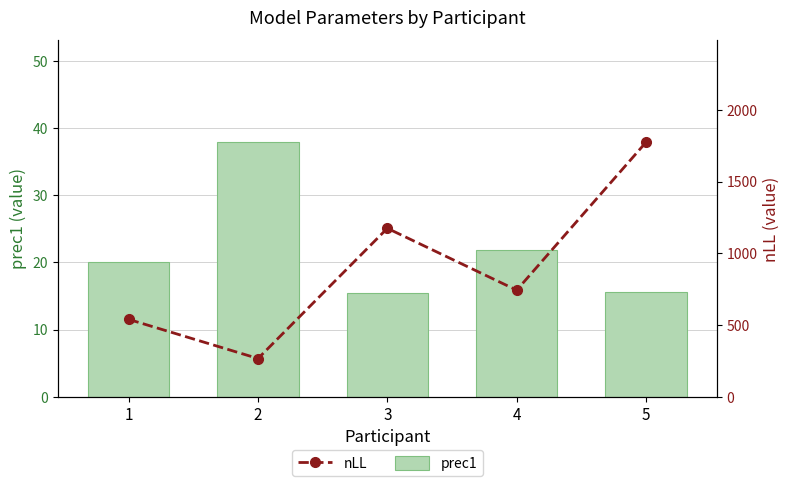

What are all the series names shown in the legend?

prec1, nLL